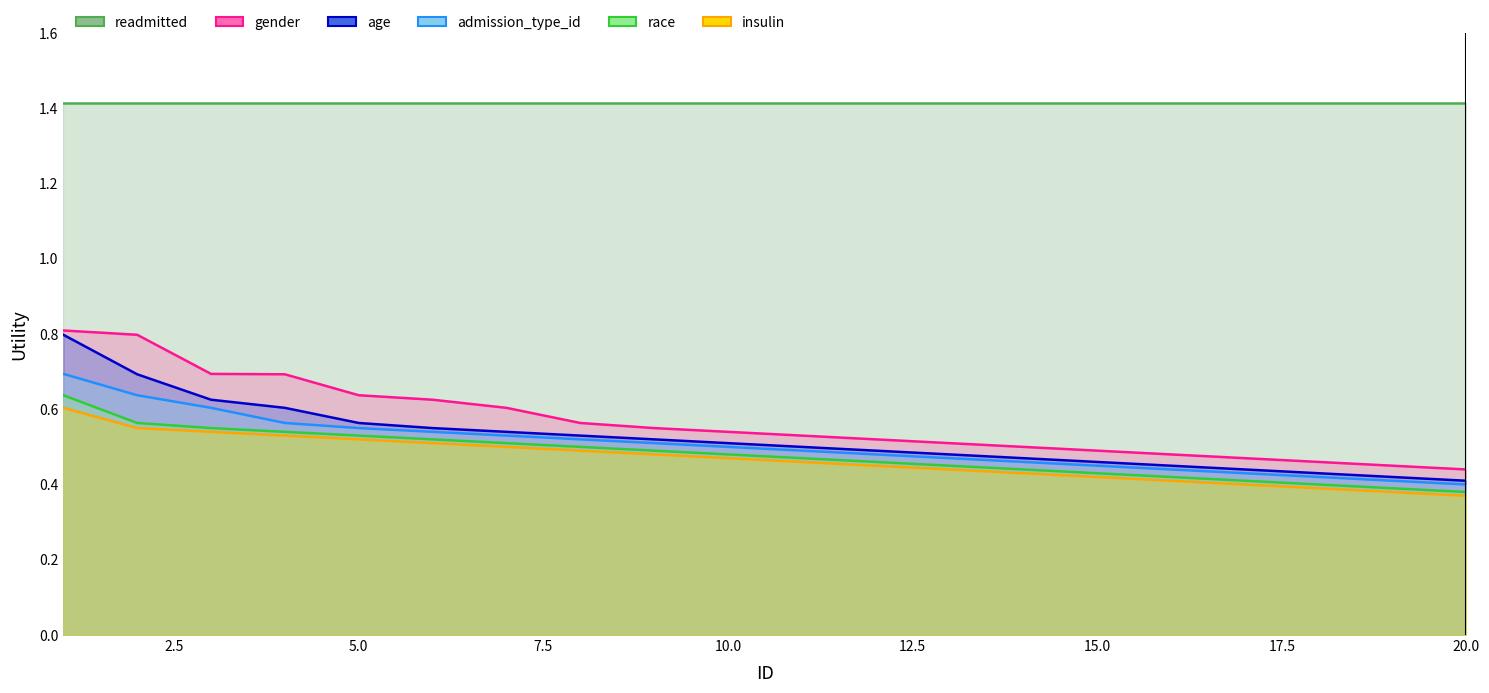

At which category is the sum across all series the highest?

1